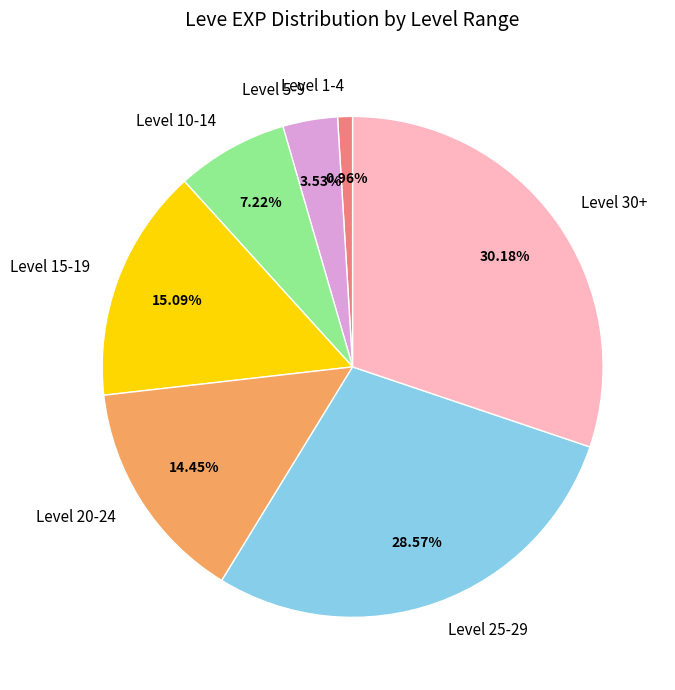

Do Level 30+ and Level 20-24 together represent more than half of the pie?

No